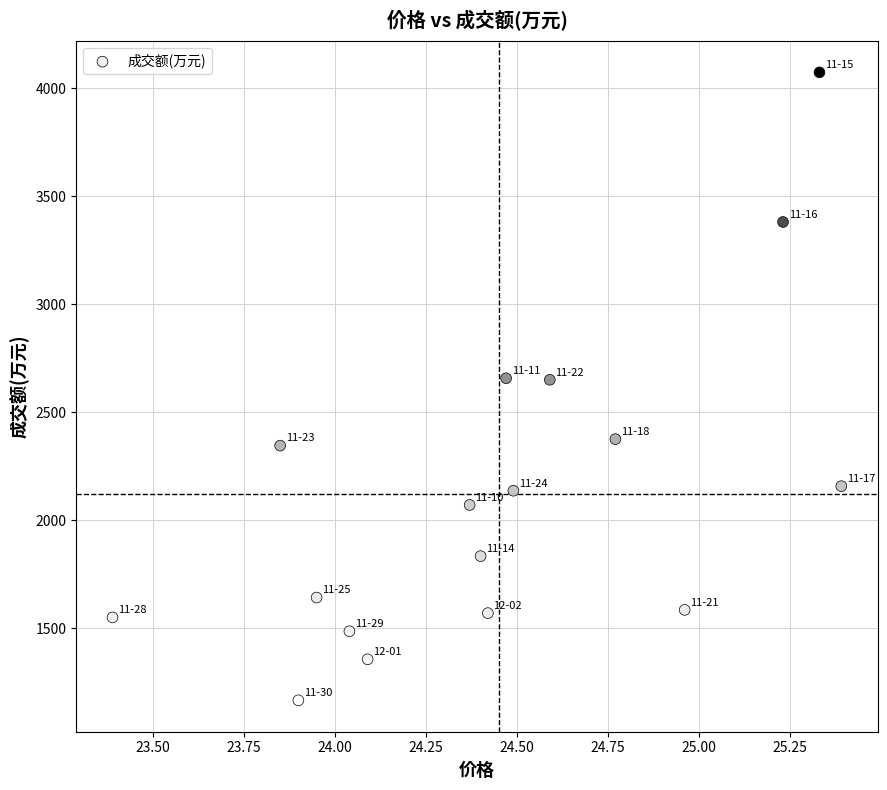

What is the range of Y values (max minus min)?

2909